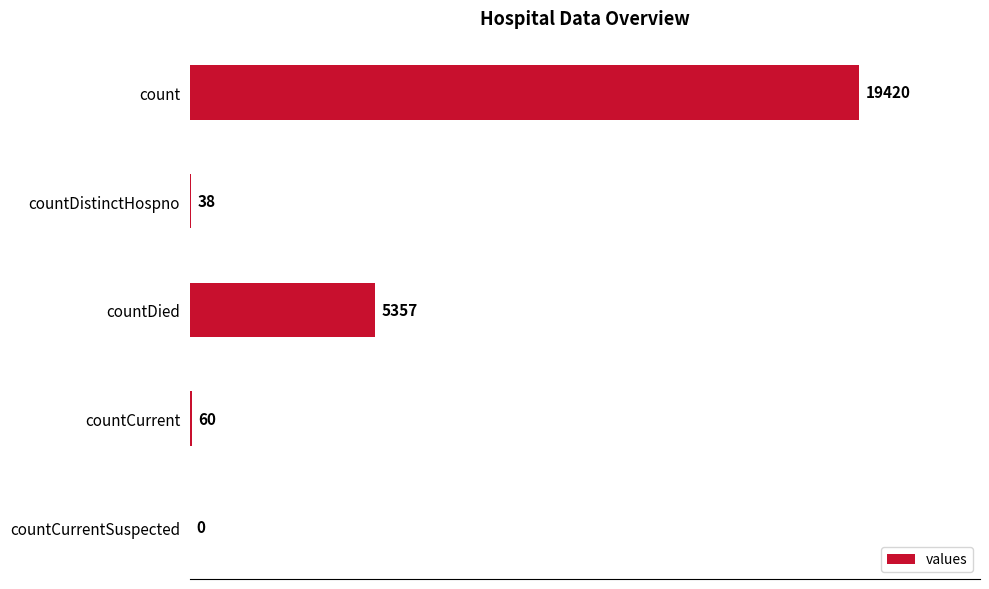

What is the change in value from countDistinctHospno to countCurrentSuspected?

-38